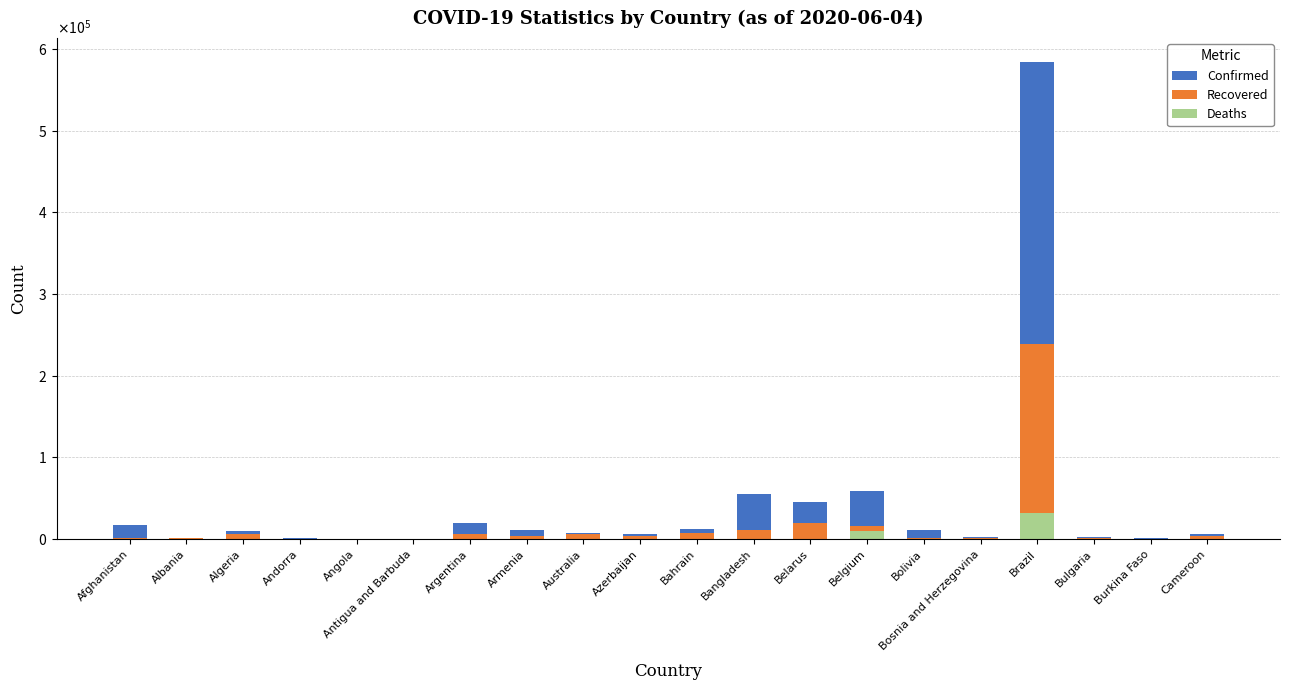

Rank the categories by Deaths value from lowest to highest.

Antigua and Barbuda, Angola, Bahrain, Albania, Andorra, Burkina Faso, Azerbaijan, Australia, Bulgaria, Bosnia and Herzegovina, Armenia, Cameroon, Belarus, Afghanistan, Bolivia, Argentina, Algeria, Bangladesh, Belgium, Brazil